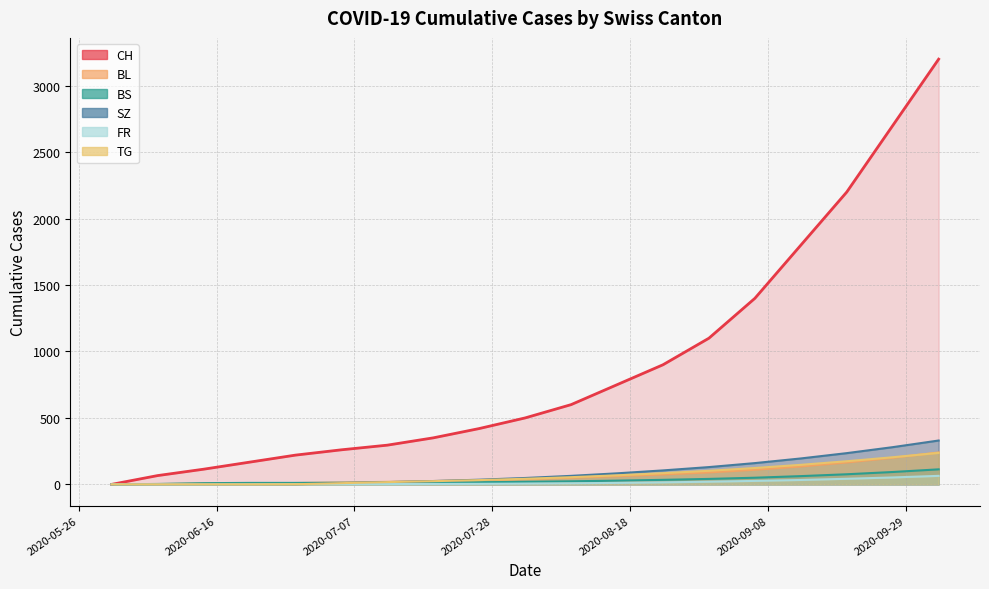

How many values in the CH series are below 500?

9